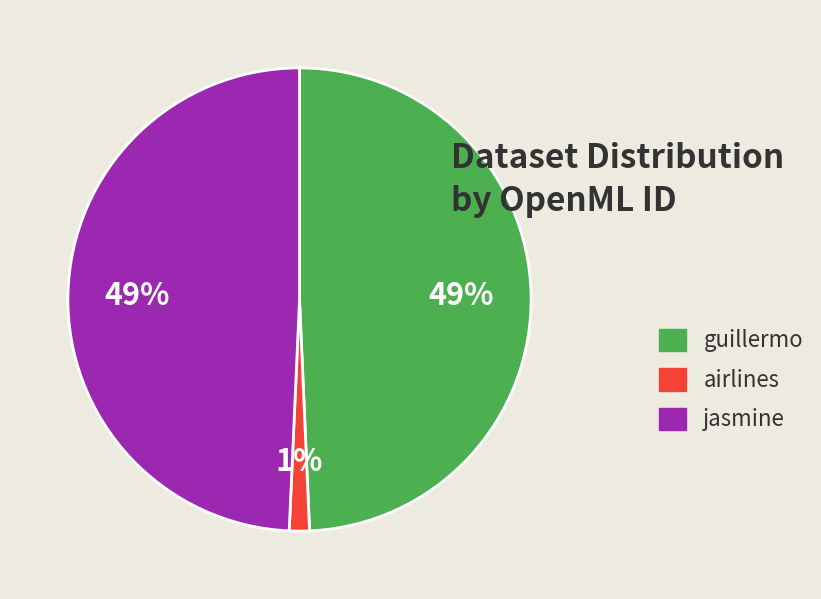

Which slice is the smallest?

airlines